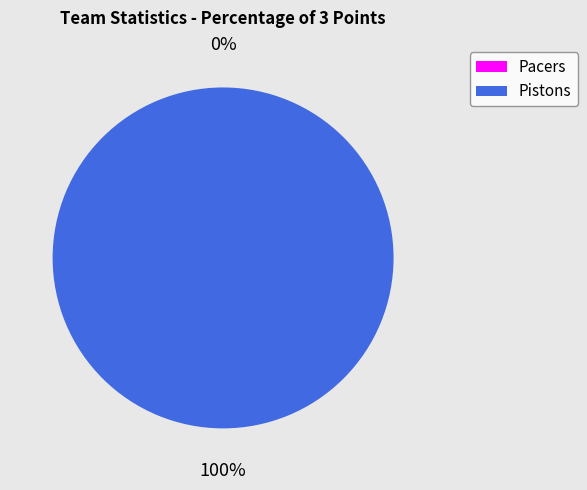

How many segments does this pie chart have?

2